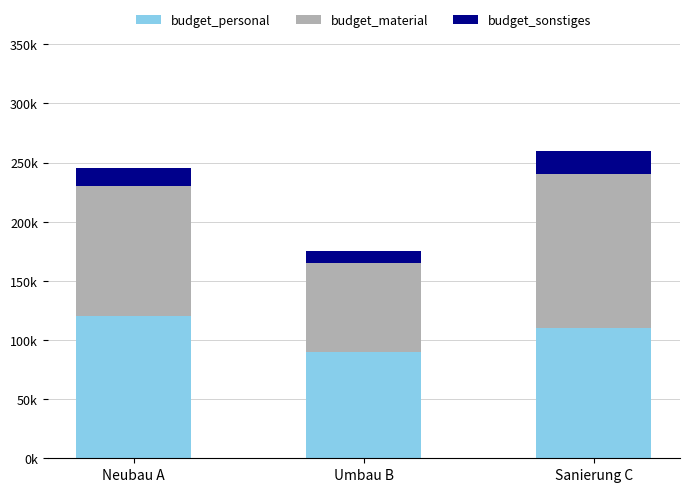

At which category is the sum across all series the highest?

Sanierung C